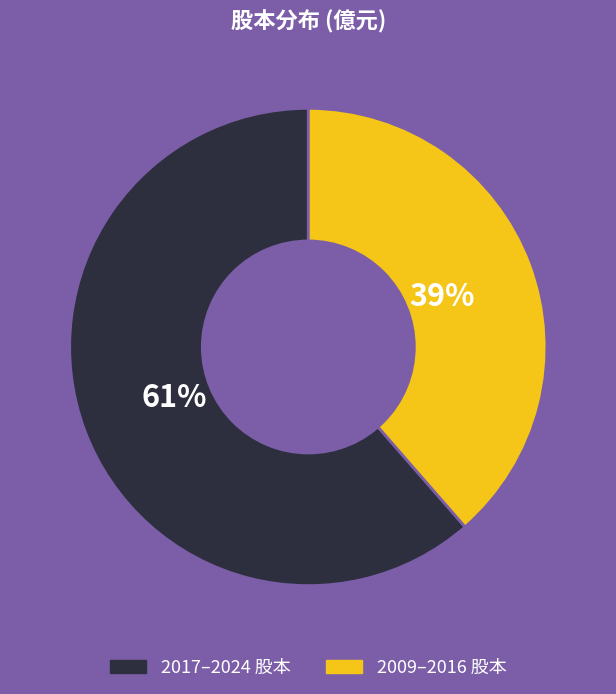

To the nearest percent, what is the average slice percentage?

50%